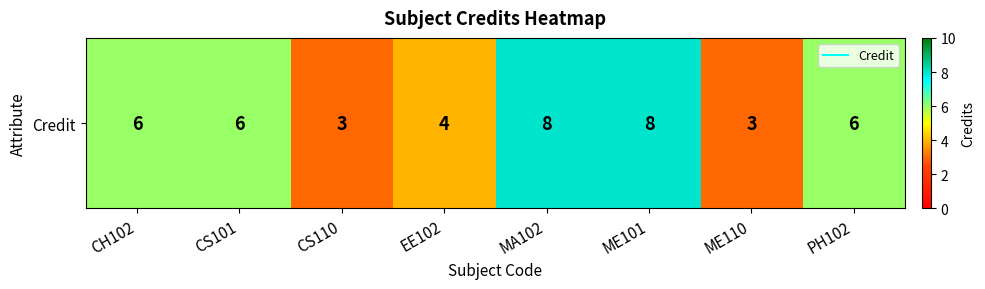

How many distinct data groups are displayed?

1